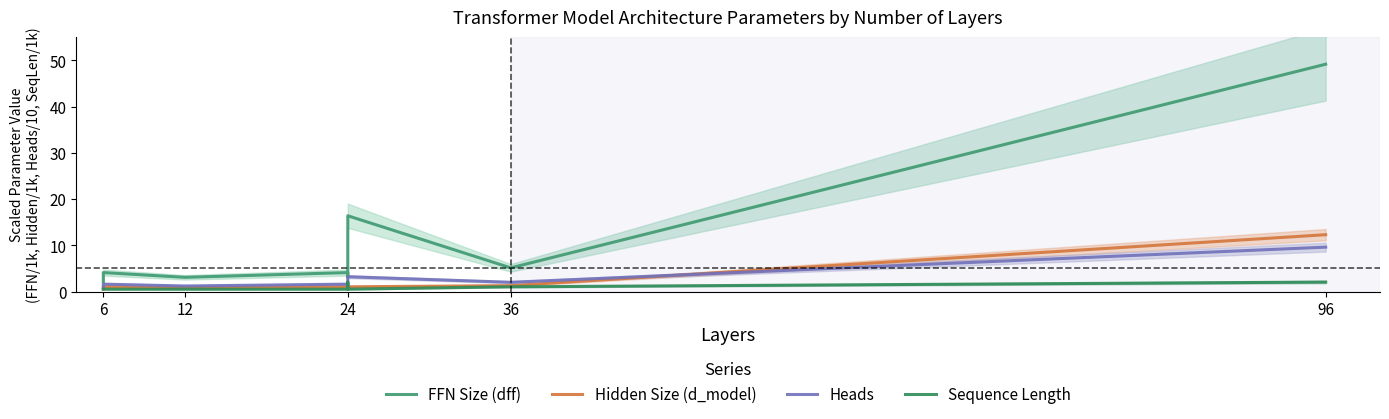

Reading left to right, what are all the values shown in this chart?

FFN Size (dff): 2.0	4.1	3.1	4.1	3.1	16.4	5.1	49.2
Hidden Size (d_model): 0.5	1.0	0.8	1.0	0.8	1.0	1.3	12.3
Heads: 0.8	1.6	1.2	1.6	1.2	3.2	2.0	9.6
Sequence Length: 0.5	0.5	0.5	0.5	2.0	0.5	1.0	2.0